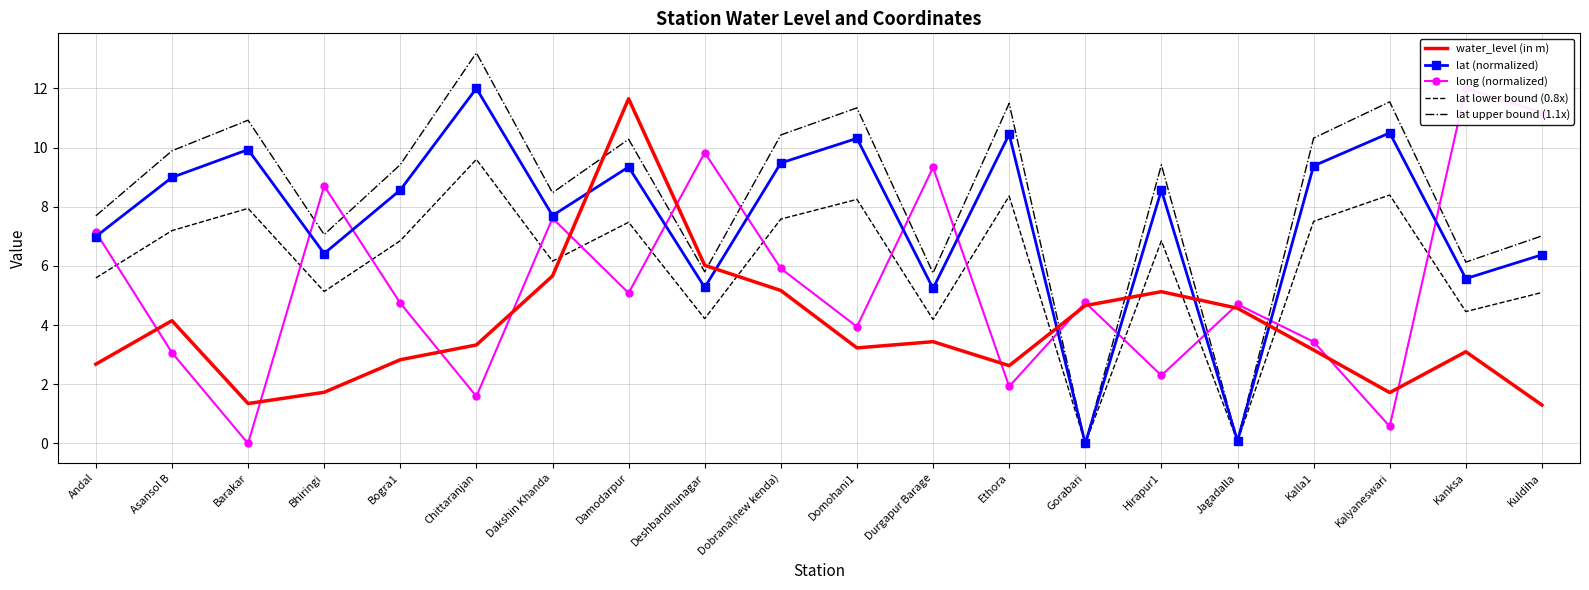

What is the sum of all lat (normalized) values?

151.2